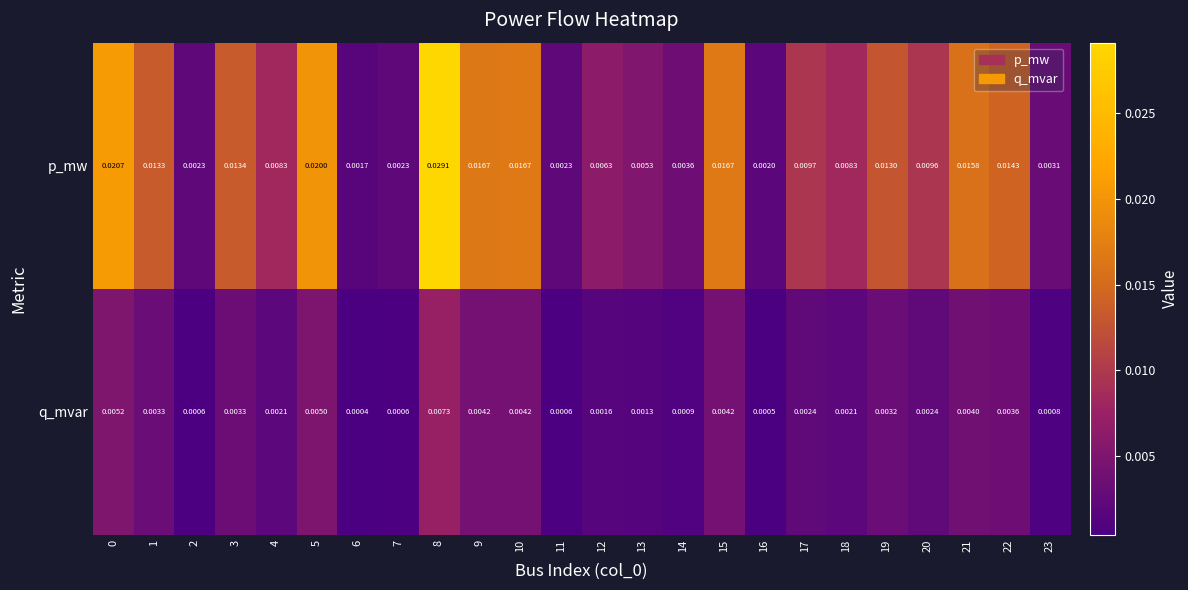

Count the number of categories in the chart.

24